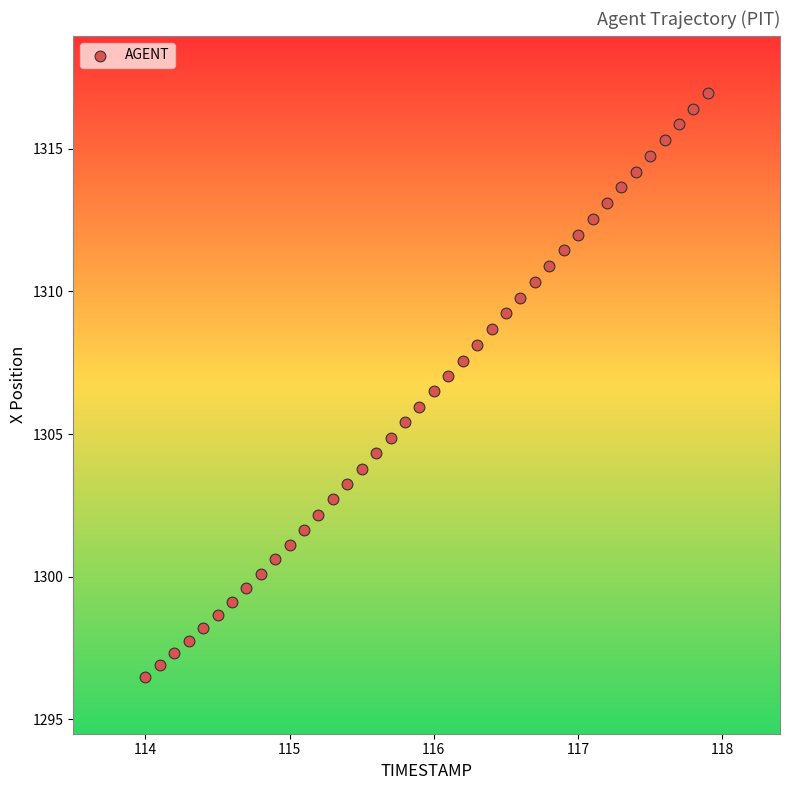

What is the range of X values (max minus min)?

3.9